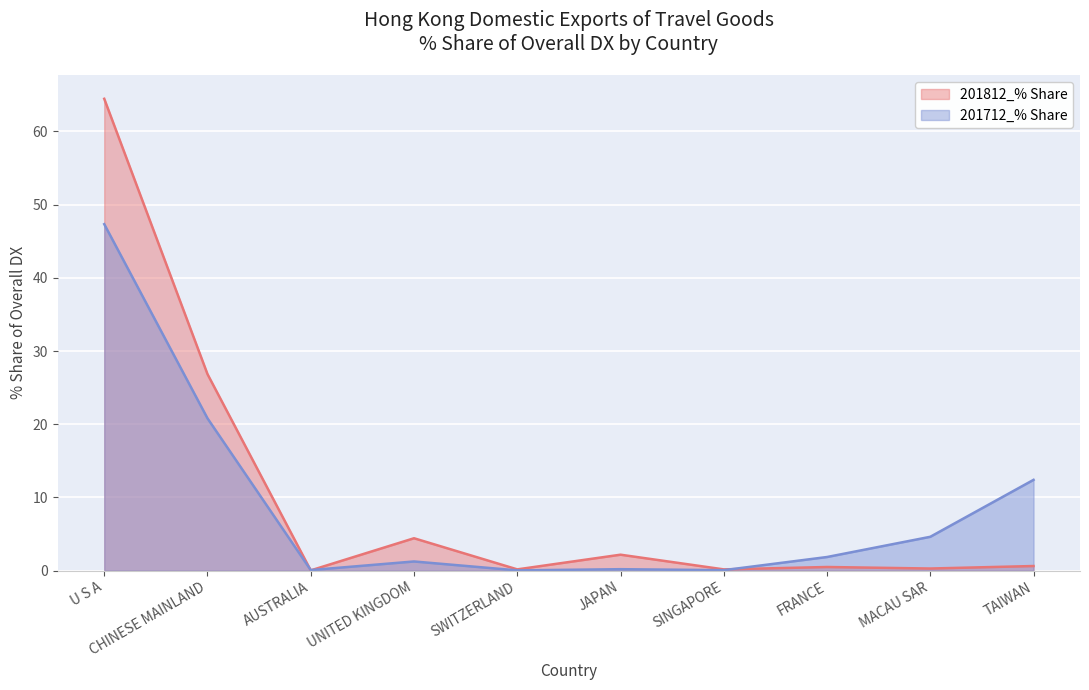

Reading right to left, list all the values displayed in this chart.

201812_% Share: 0.6	0.3	0.5	0.2	2.2	0.2	4.4	0.0	26.8	64.5
201712_% Share: 12.4	4.6	1.9	0.1	0.2	0.0	1.2	0.1	20.8	47.3